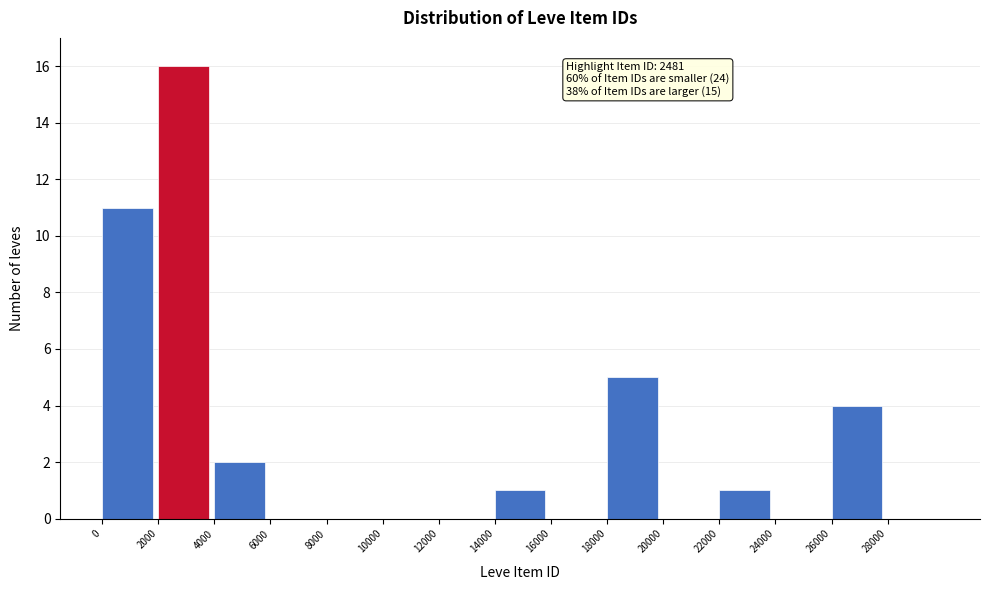

Which range on the x-axis has the tallest bar?

2000 to 4000